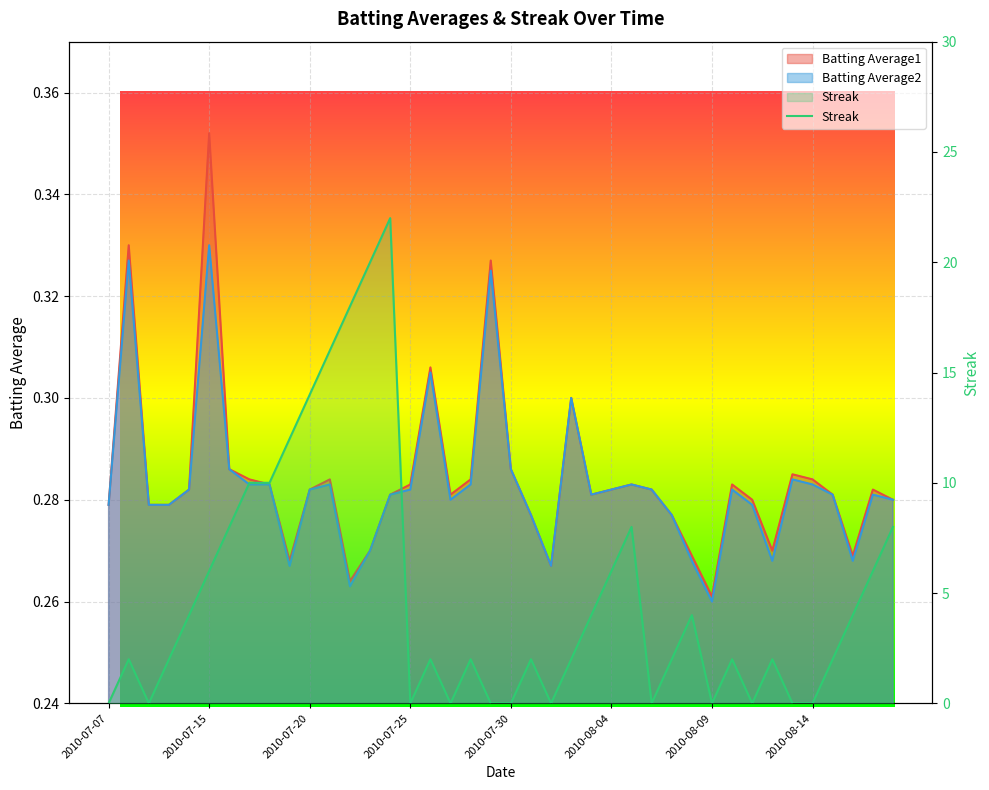

Which category has the lowest value across all series?

2010-07-07